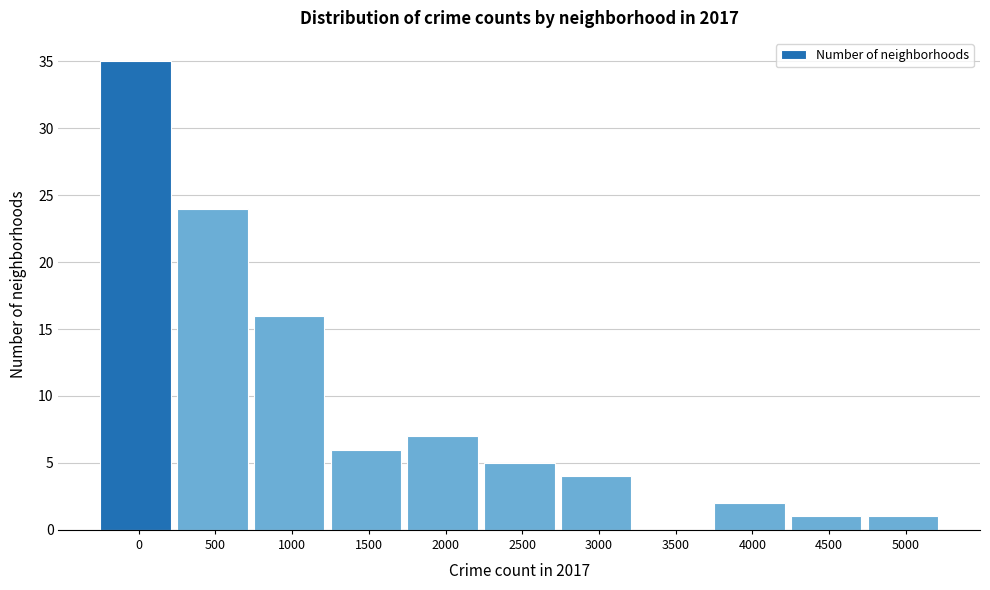

Reading right to left, list all the values displayed in this chart.

5000=1	4500=1	4000=2	3500=0	3000=4	2500=5	2000=7	1500=6	1000=16	500=24	0=35